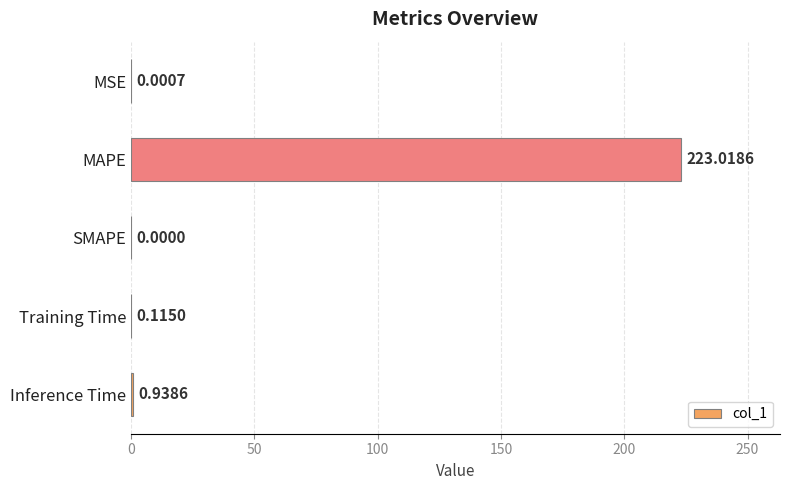

How many distinct data groups are displayed?

1